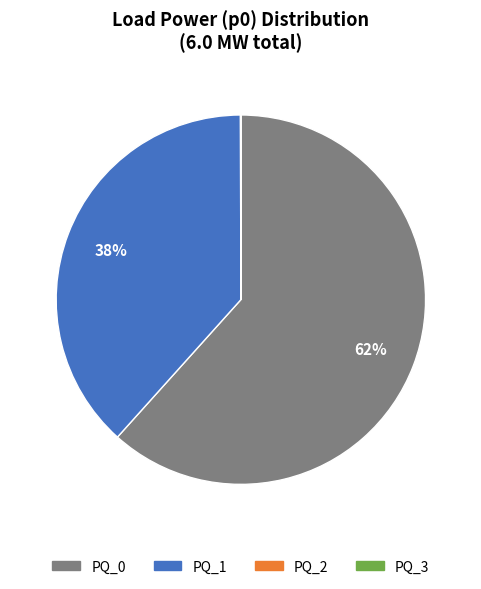

Approximately how many times larger is the value at PQ_1 compared to PQ_0?

0.6